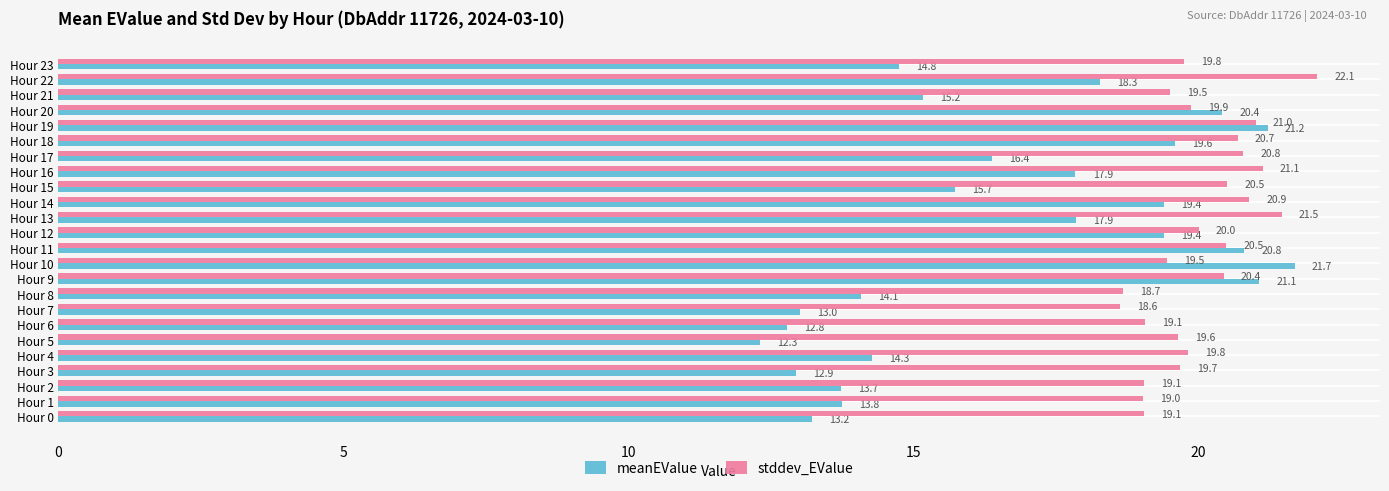

At how many categories does at least one series exceed 15?

24